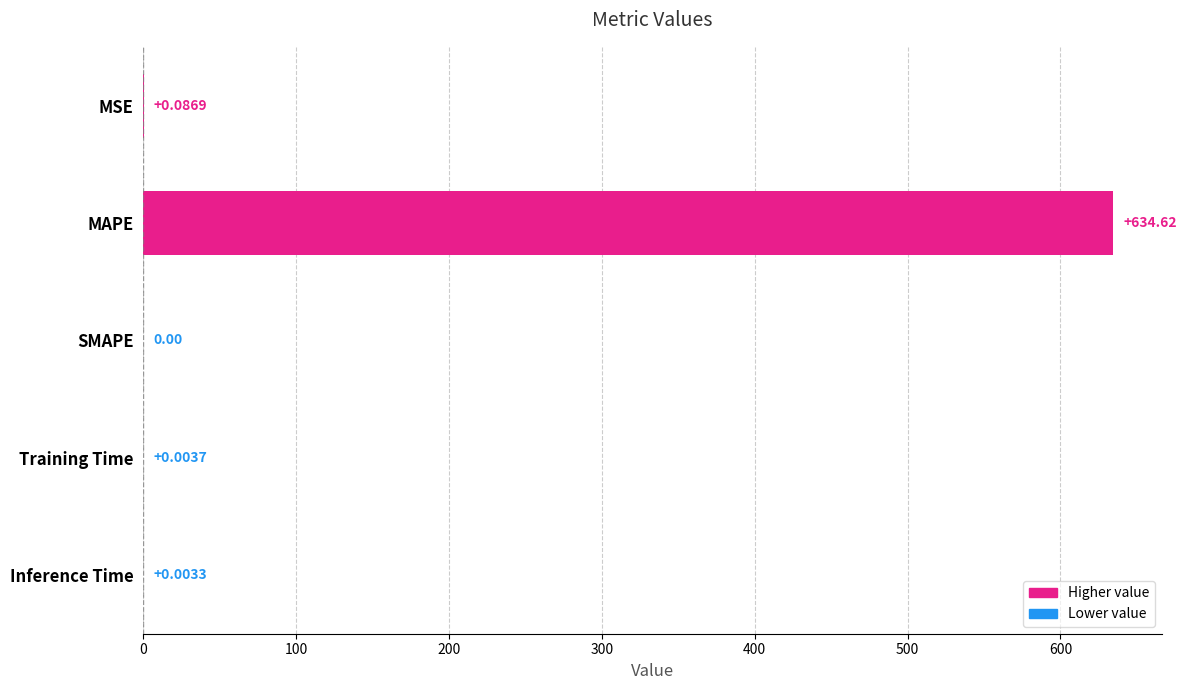

Which has a higher value, Inference Time or MAPE?

MAPE